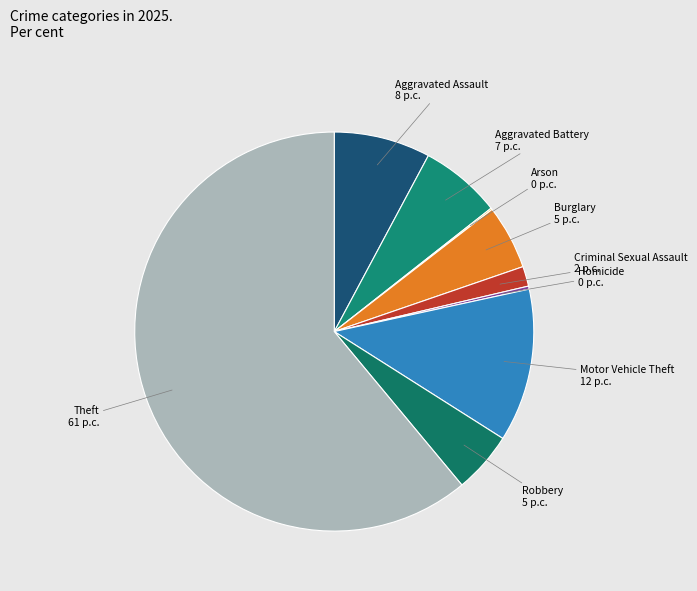

Which has a higher value, Criminal Sexual Assault or Burglary?

Burglary